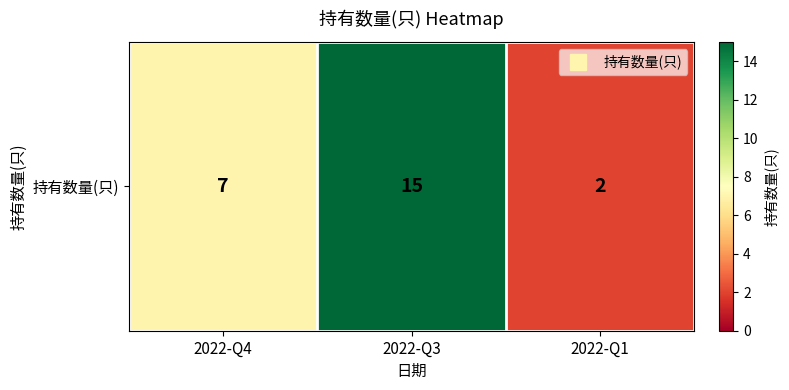

What is the difference between the values at 2022-Q4 and 2022-Q3?

8